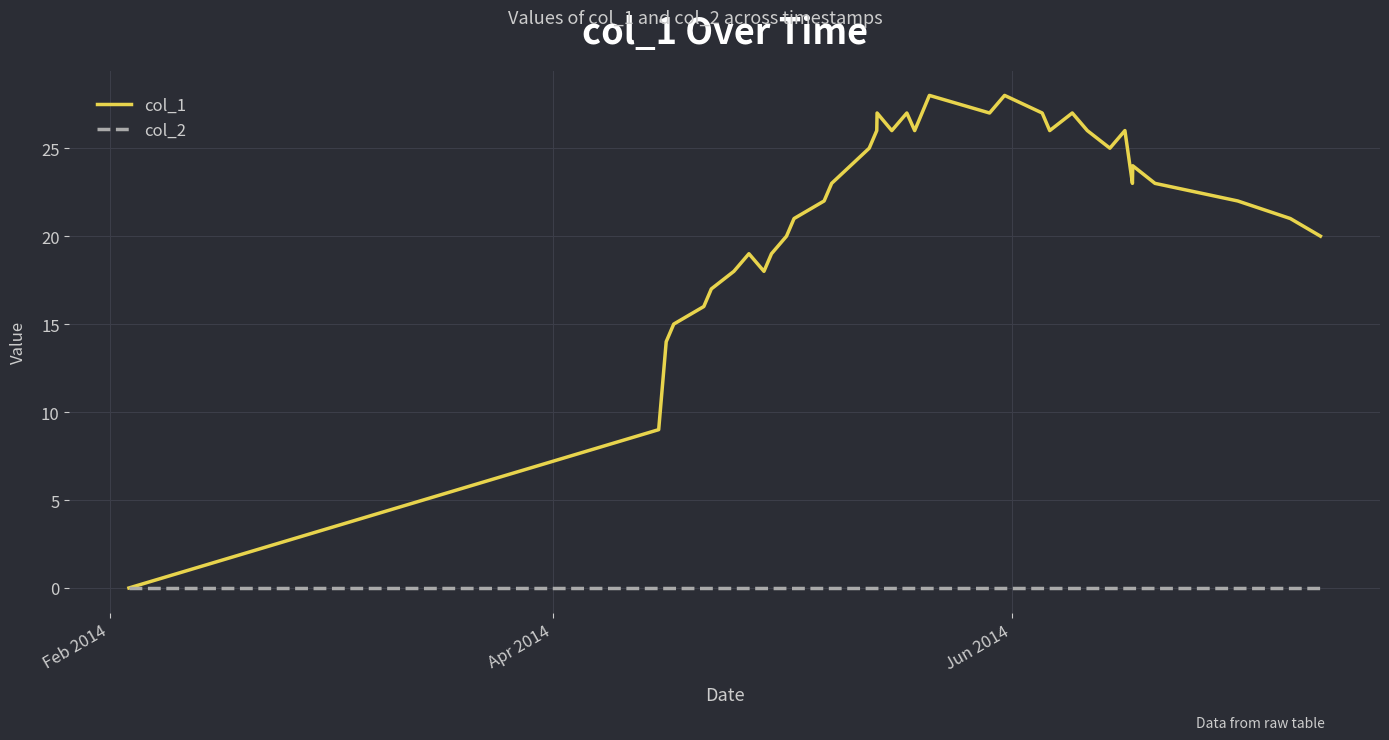

What is the greatest value displayed?

28